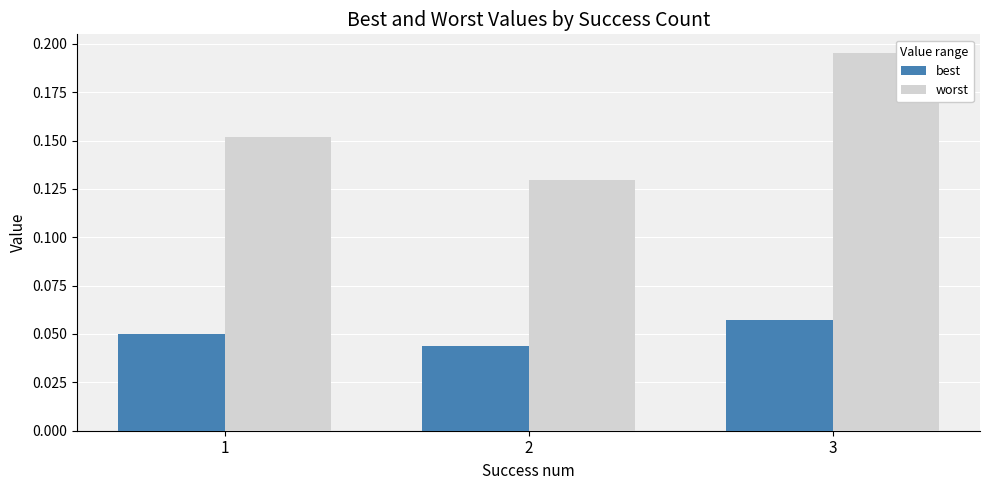

How many best values are between 0 and 1?

3